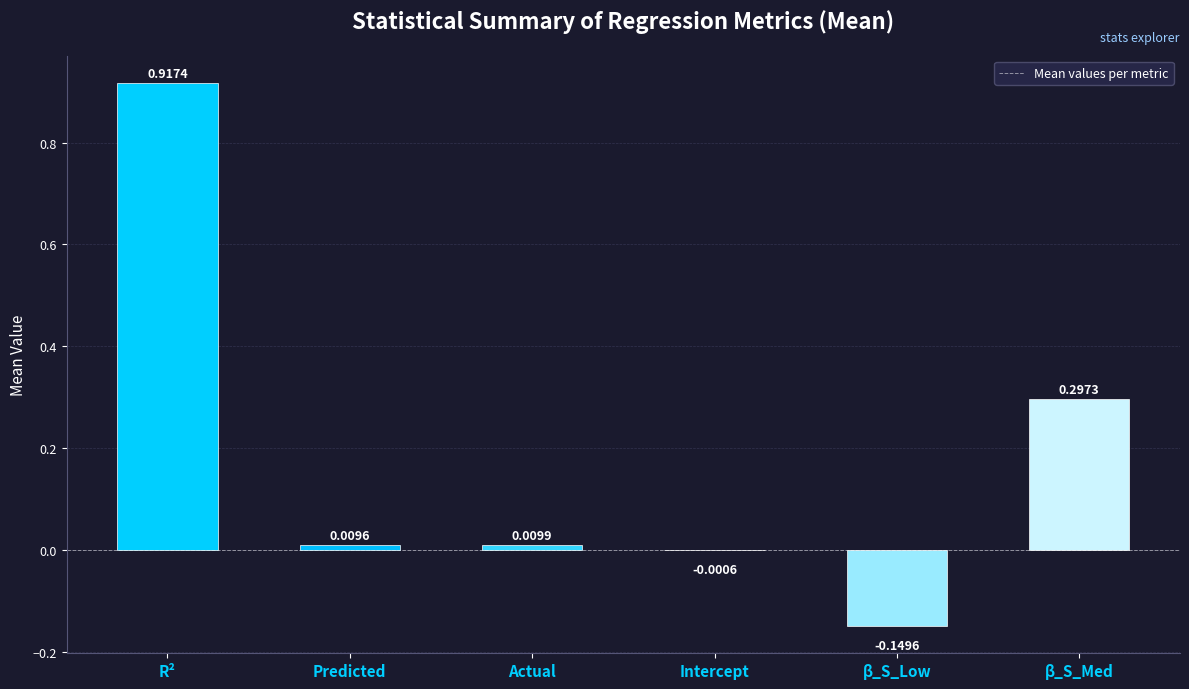

Count the number of values greater than 0.

4